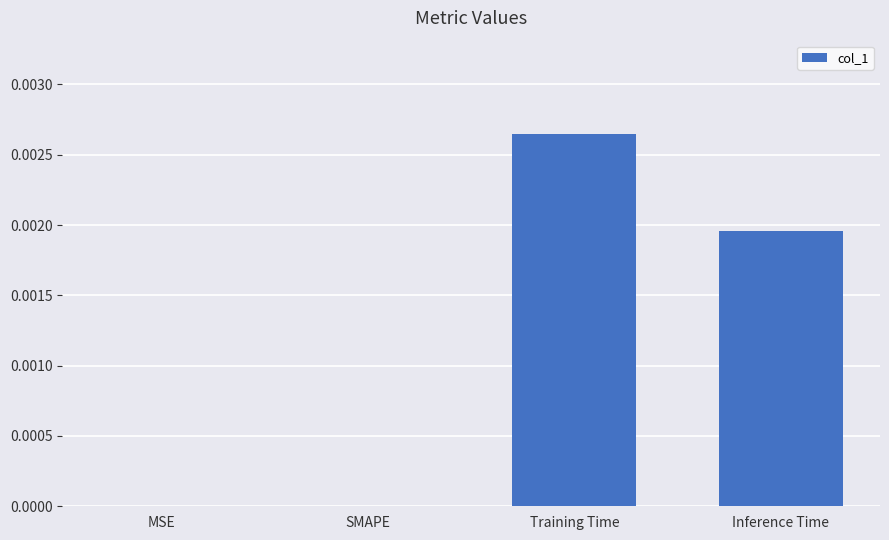

How many values are between 0 and 1?

4